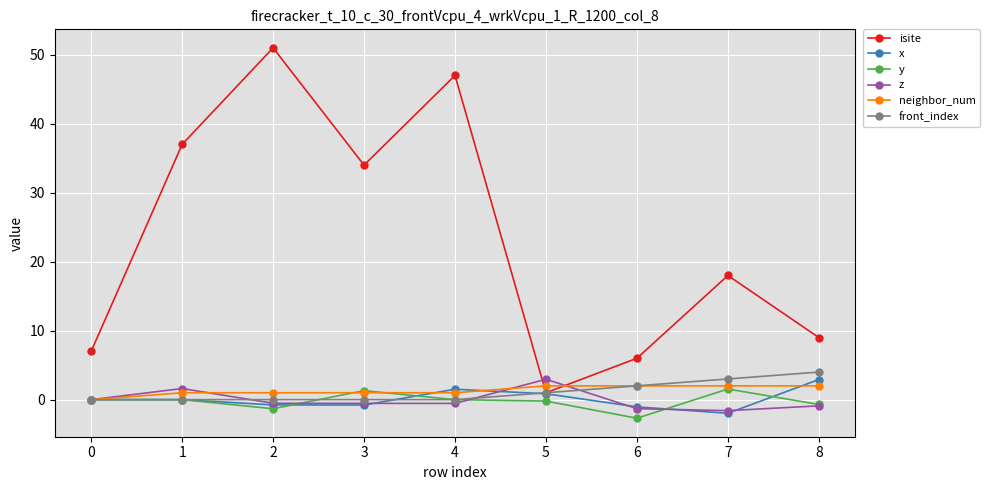

Where is front_index nearest to the value 2?

6